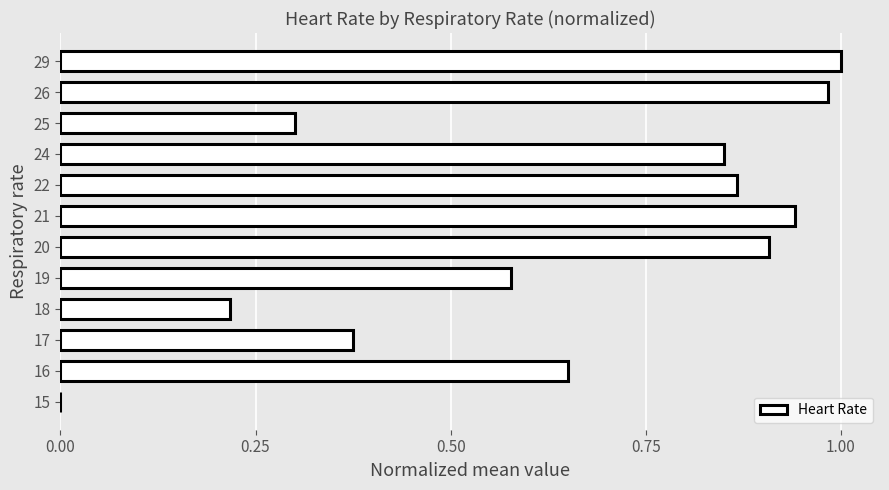

What is the sum of all values?

7.7